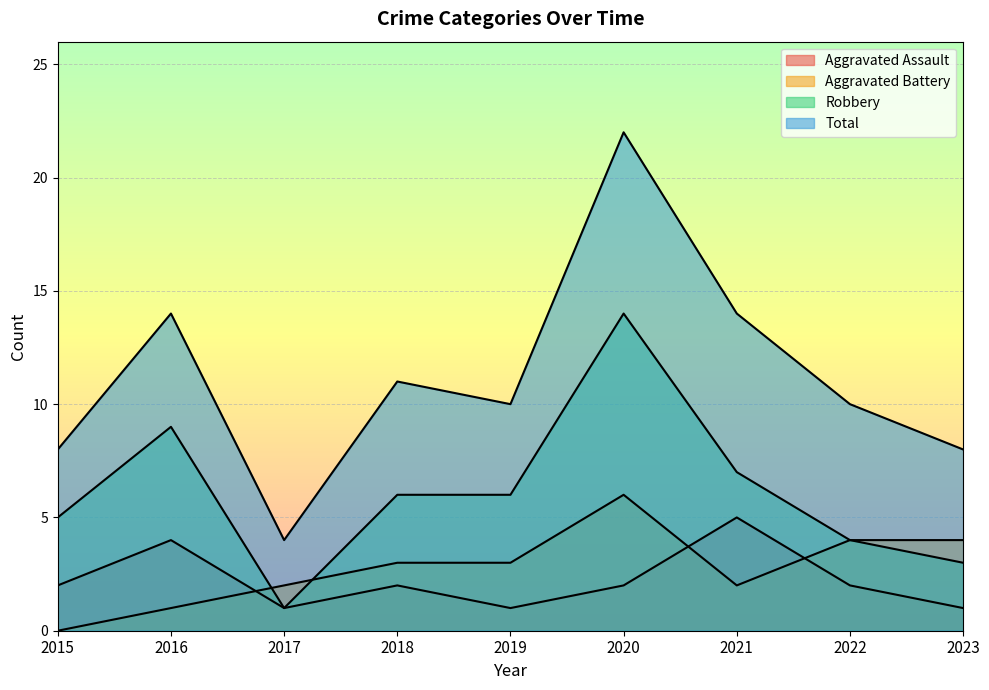

At which label does Aggravated Assault first exceed 2?

2016